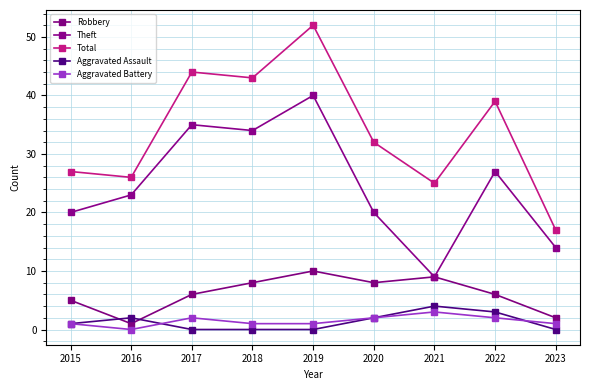

What is the value of the Total point at the 6th from the left?

32